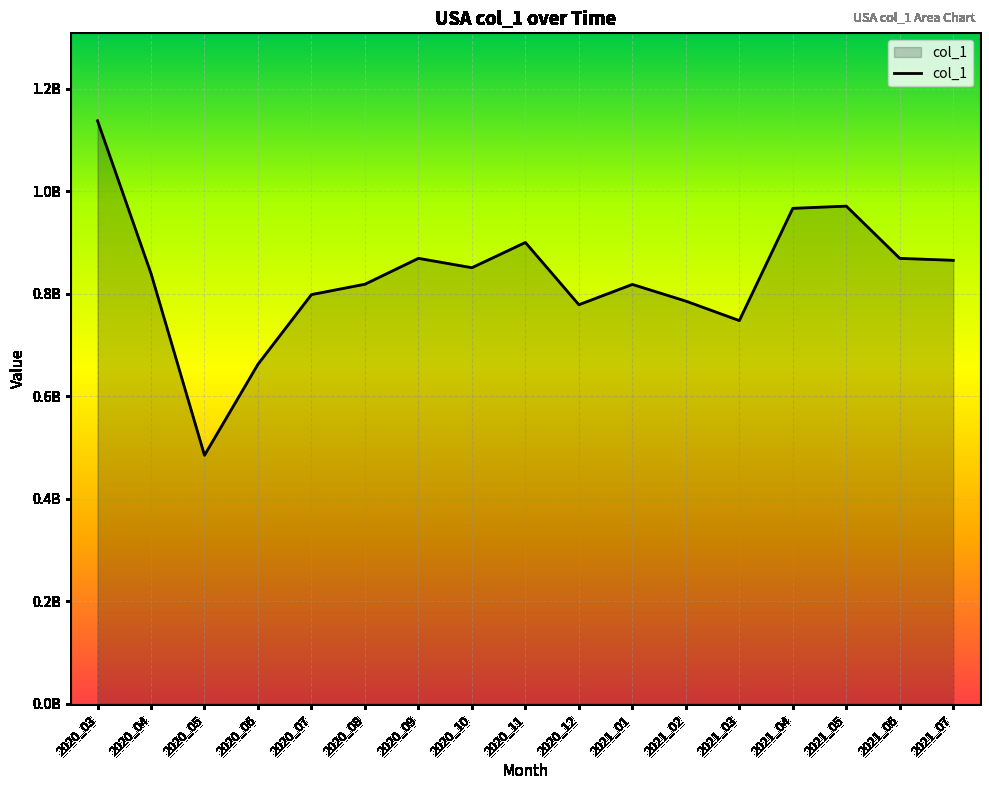

Is this an area chart (filled region under the line)?

Yes